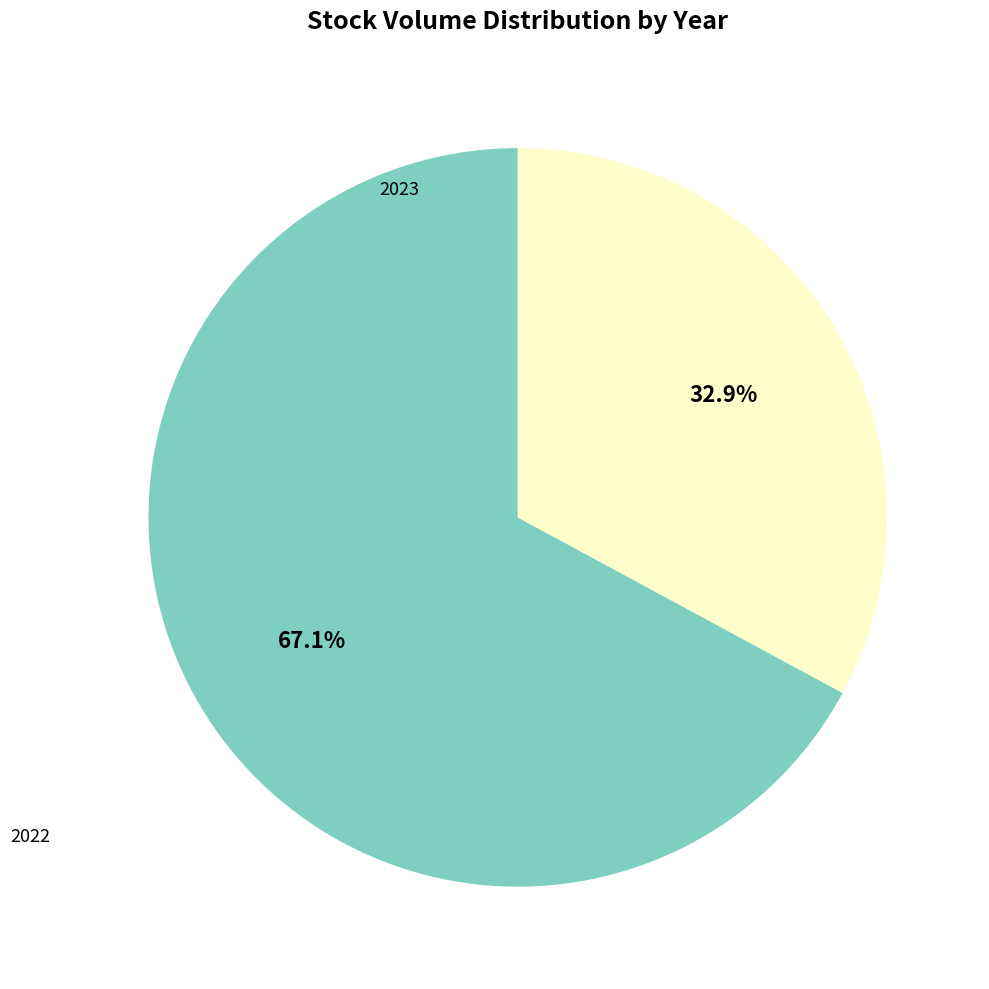

To the nearest percent, what is the difference between the largest and smallest slice percentages?

34%